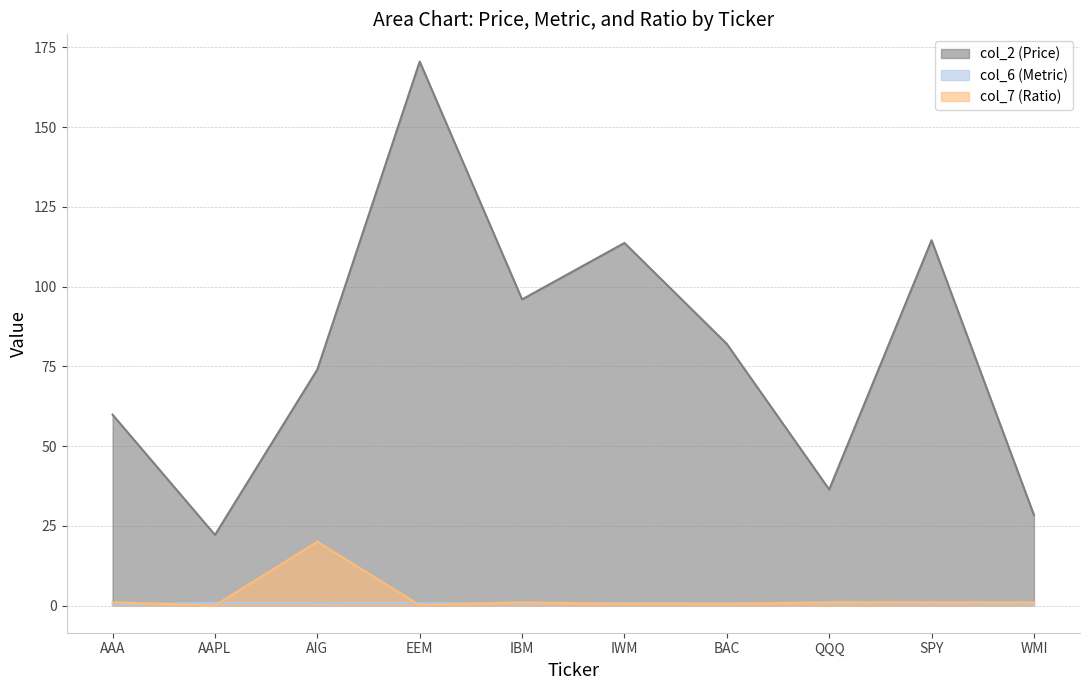

What is the minimum value for col_6 (Metric)?

0.3